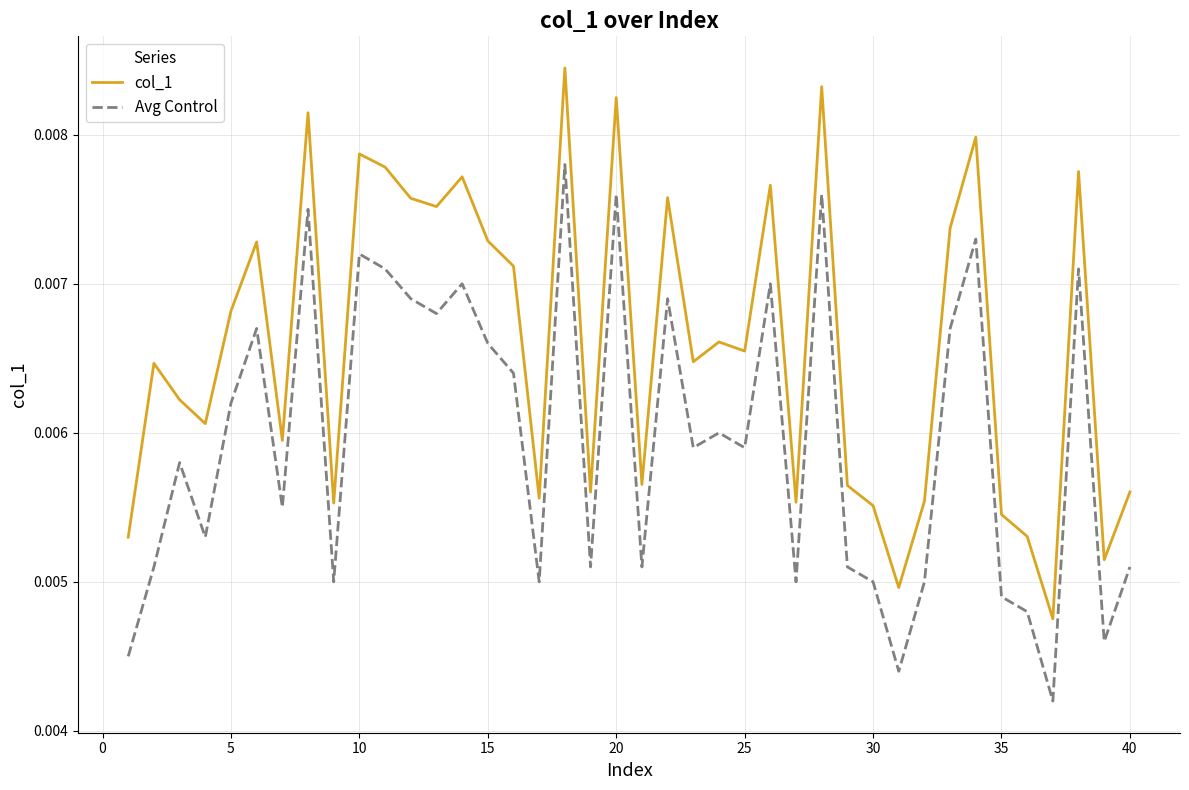

True or false: Avg Control and col_1 cross at least once.

False